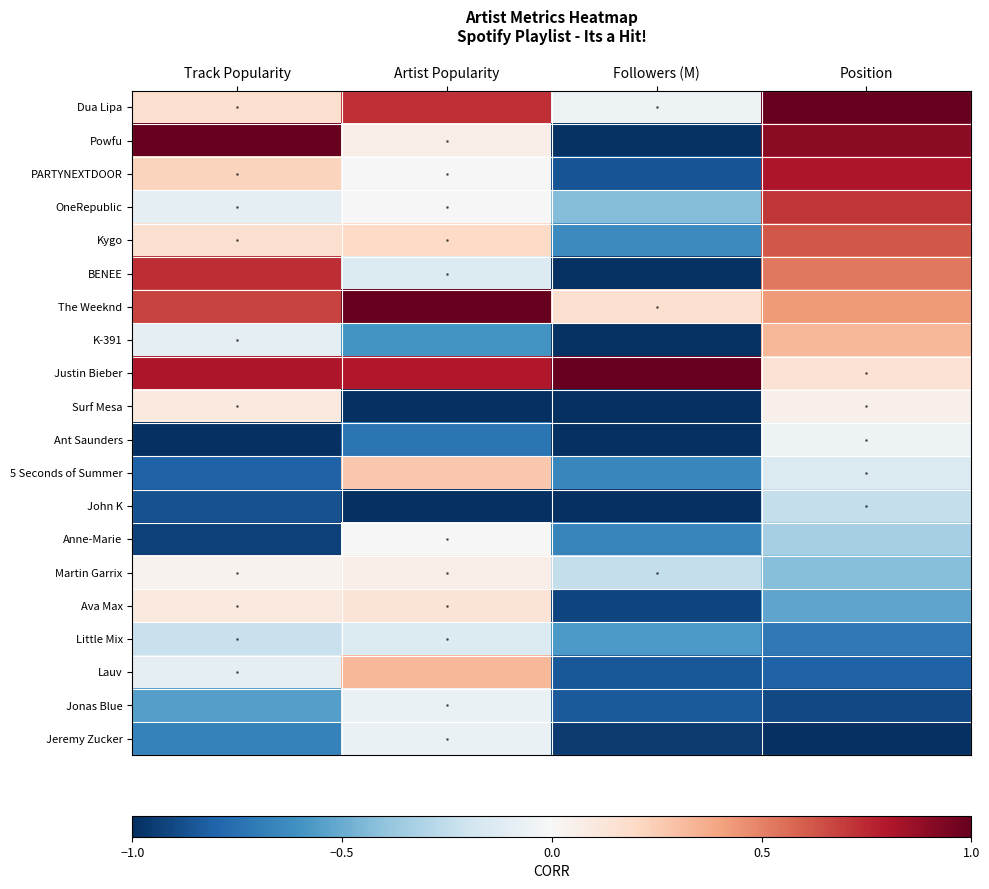

Reading right to left, transcribe all the data shown in this chart.

Dua Lipa: Position=1.0	Followers (M)=-0.1	Artist Popularity=0.7	Track Popularity=0.2
Powfu: Position=0.9	Followers (M)=-1.0	Artist Popularity=0.1	Track Popularity=1.0
PARTYNEXTDOOR: Position=0.8	Followers (M)=-0.9	Artist Popularity=0.0	Track Popularity=0.2
OneRepublic: Position=0.7	Followers (M)=-0.4	Artist Popularity=0.0	Track Popularity=-0.1
Kygo: Position=0.6	Followers (M)=-0.6	Artist Popularity=0.2	Track Popularity=0.2
BENEE: Position=0.5	Followers (M)=-1.0	Artist Popularity=-0.1	Track Popularity=0.7
The Weeknd: Position=0.4	Followers (M)=0.2	Artist Popularity=1.0	Track Popularity=0.7
K-391: Position=0.3	Followers (M)=-1.0	Artist Popularity=-0.6	Track Popularity=-0.1
Justin Bieber: Position=0.1	Followers (M)=1.0	Artist Popularity=0.8	Track Popularity=0.8
Surf Mesa: Position=0.0	Followers (M)=-1.0	Artist Popularity=-1.0	Track Popularity=0.1
Ant Saunders: Position=-0.0	Followers (M)=-1.0	Artist Popularity=-0.7	Track Popularity=-1.0
5 Seconds of Summer: Position=-0.1	Followers (M)=-0.6	Artist Popularity=0.3	Track Popularity=-0.8
John K: Position=-0.2	Followers (M)=-1.0	Artist Popularity=-1.0	Track Popularity=-0.9
Anne-Marie: Position=-0.3	Followers (M)=-0.7	Artist Popularity=0.0	Track Popularity=-0.9
Martin Garrix: Position=-0.4	Followers (M)=-0.2	Artist Popularity=0.1	Track Popularity=0.0
Ava Max: Position=-0.5	Followers (M)=-0.9	Artist Popularity=0.1	Track Popularity=0.1
Little Mix: Position=-0.7	Followers (M)=-0.6	Artist Popularity=-0.1	Track Popularity=-0.2
Lauv: Position=-0.8	Followers (M)=-0.8	Artist Popularity=0.3	Track Popularity=-0.1
Jonas Blue: Position=-0.9	Followers (M)=-0.8	Artist Popularity=-0.1	Track Popularity=-0.5
Jeremy Zucker: Position=-1.0	Followers (M)=-1.0	Artist Popularity=-0.1	Track Popularity=-0.7